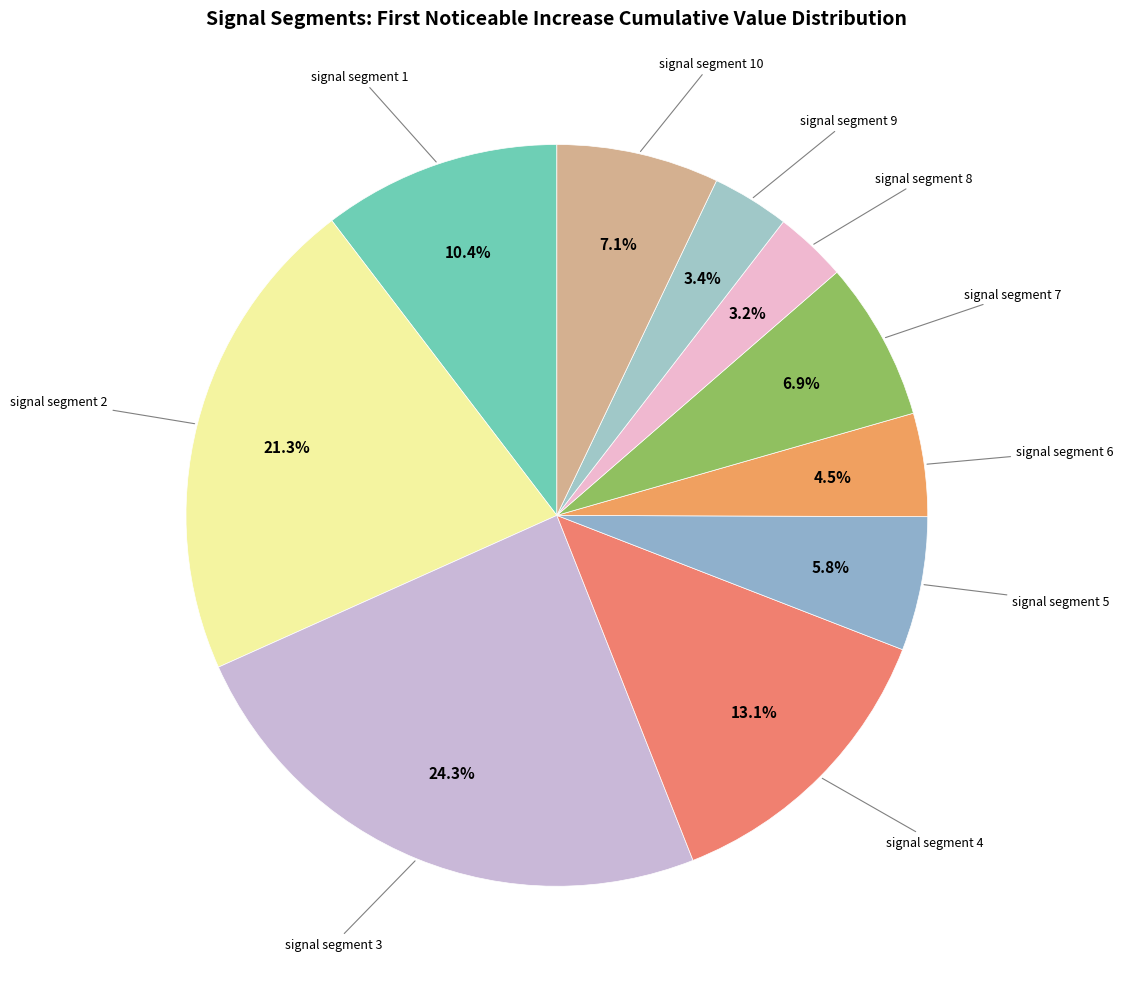

Count the number of slices in the pie.

10